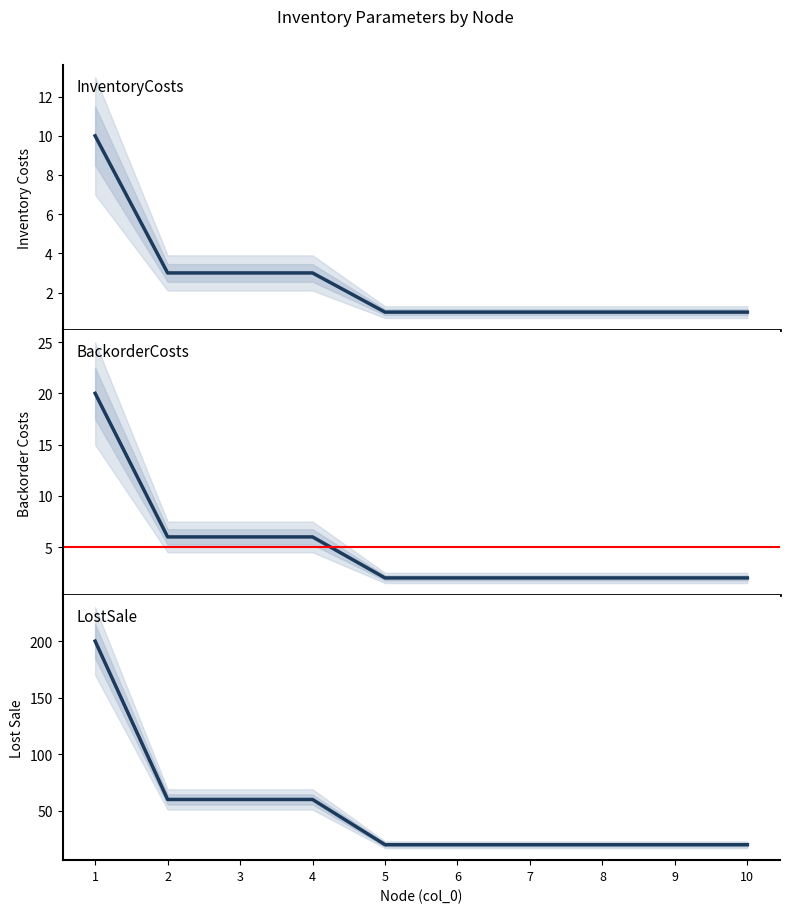

What is the sum of the LostSale values at 5 and 10?

40